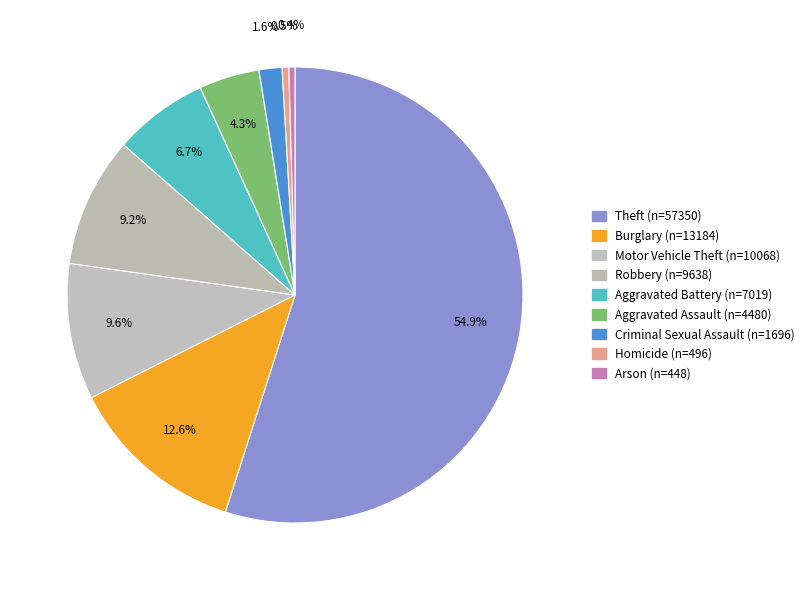

To the nearest percent, what is the combined percentage of Aggravated Assault and Theft?

59%